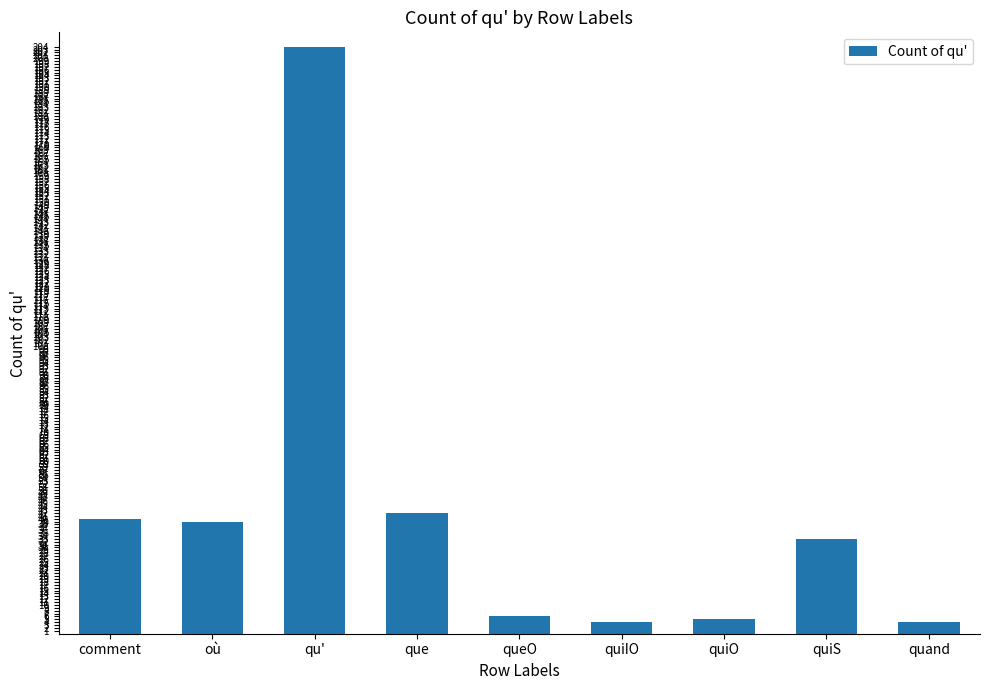

Count the number of categories in the chart.

9